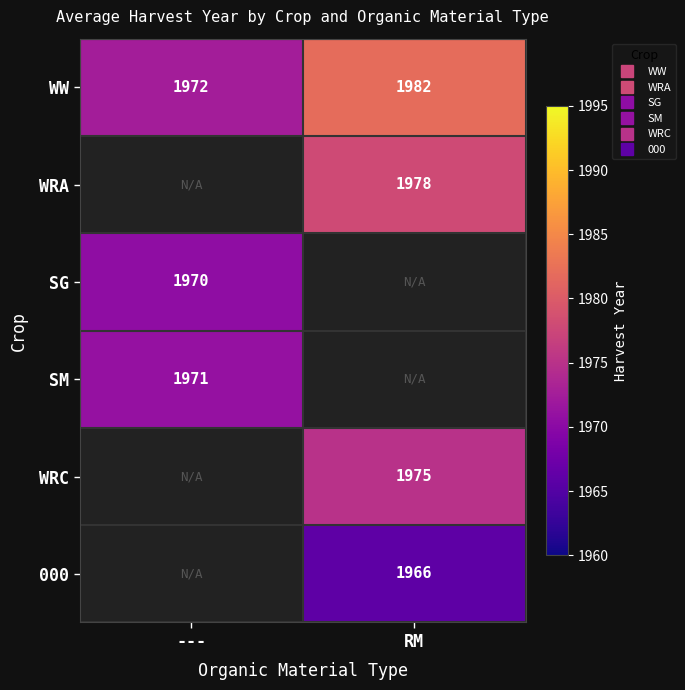

At which category does the chart reach its peak across all series?

RM